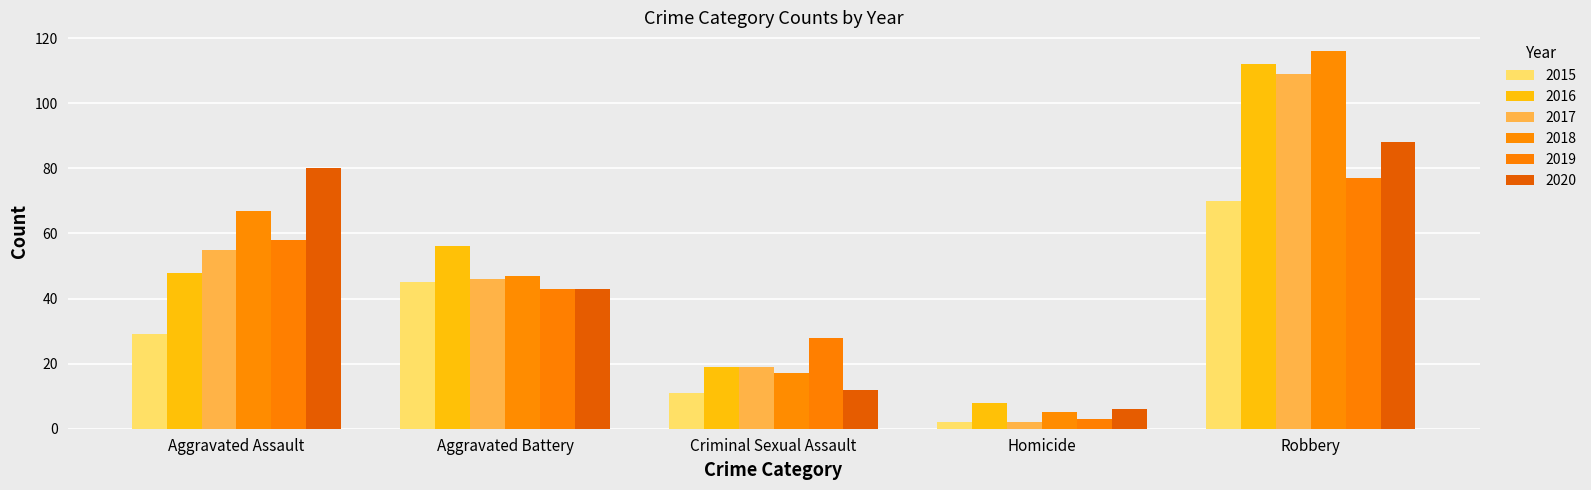

Reading left to right, extract all data points from this chart.

2015: 29	45	11	2	70
2016: 48	56	19	8	112
2017: 55	46	19	2	109
2018: 67	47	17	5	116
2019: 58	43	28	3	77
2020: 80	43	12	6	88